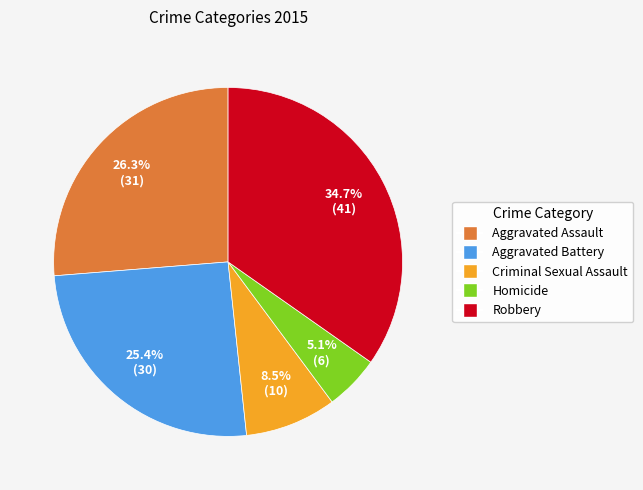

How many slices are in this pie chart?

5